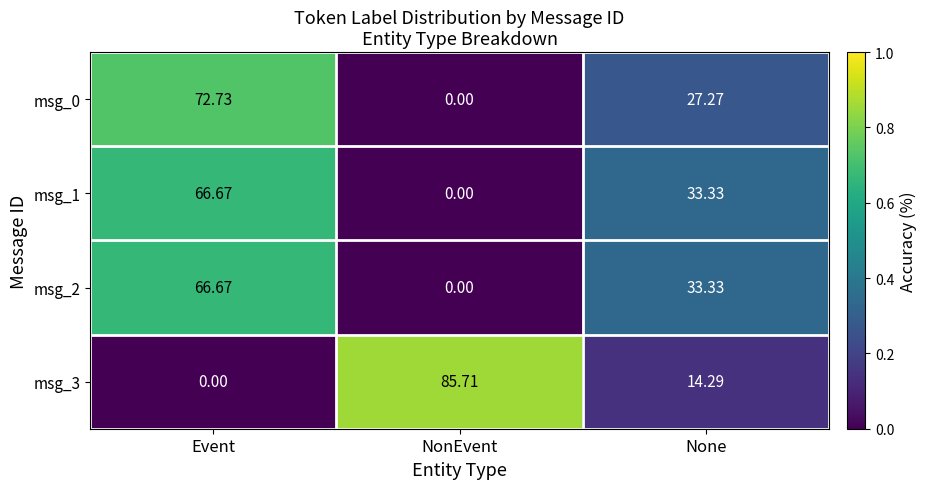

How many data points in msg_1 are above 33?

2